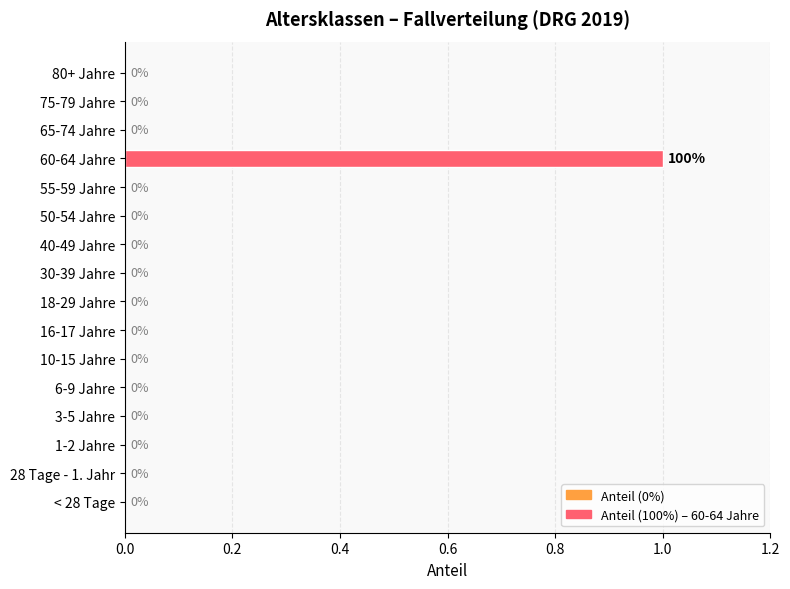

Is it true that the value at 55-59 Jahre is 0?

True